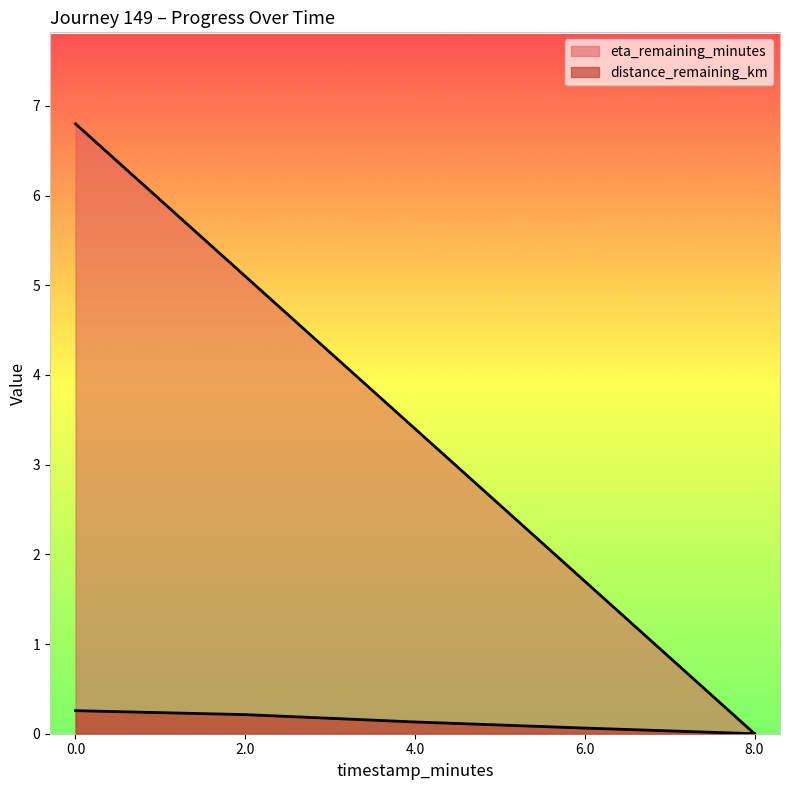

True or false: eta_remaining_minutes and distance_remaining_km cross at least once.

False